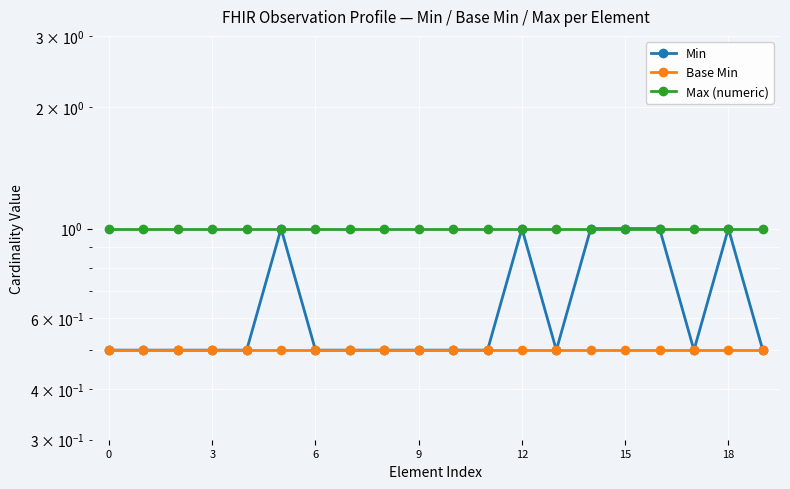

What is the approximate value of Base Min at 18?

0.5